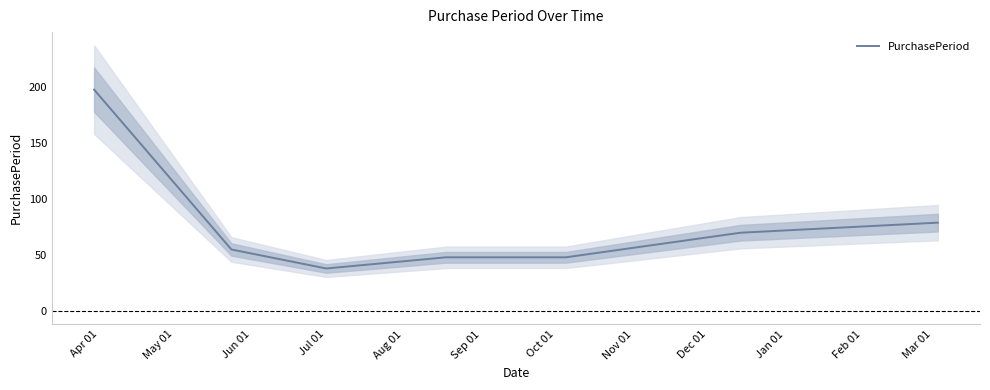

How many categories are shown in the chart?

7